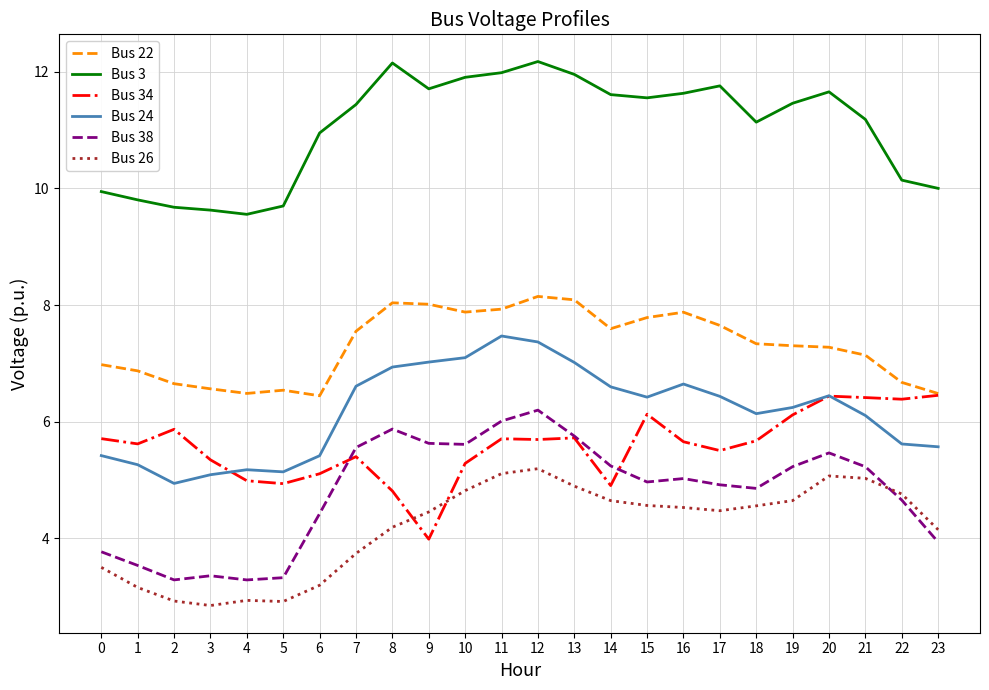

At how many categories does at least one series exceed 9?

24